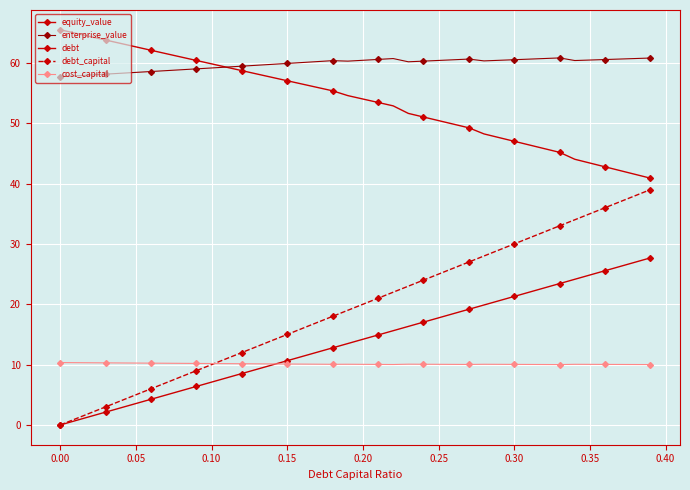

How many times do cost_capital and debt_capital cross each other?

1